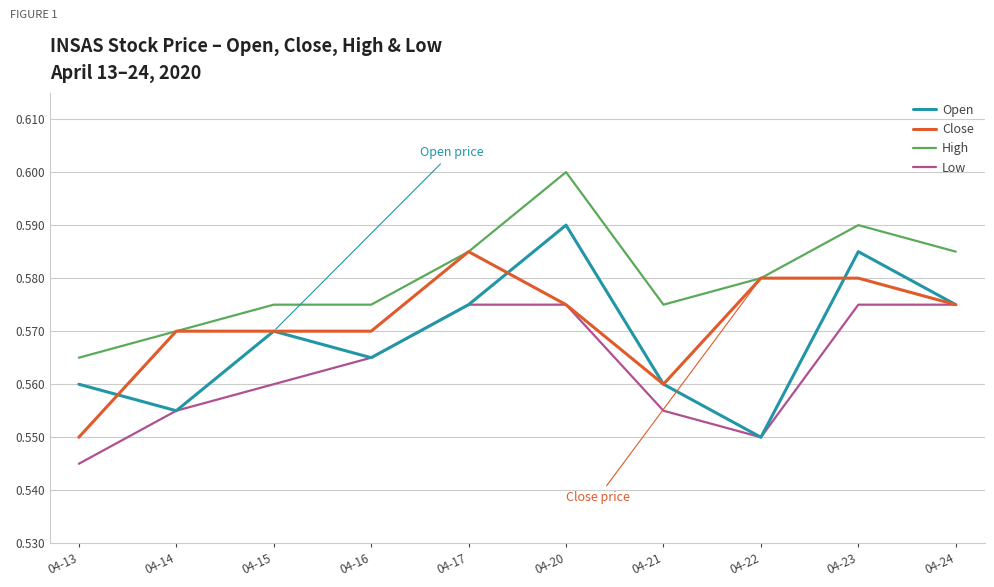

List the series in order of their peak value, highest first.

High, Open, Close, Low